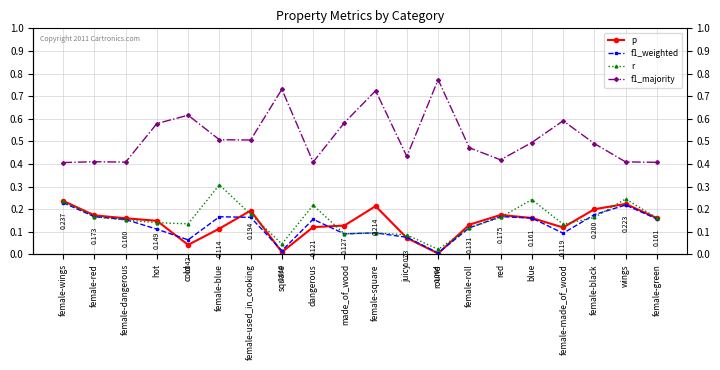

In f1_weighted, how many points are higher than both neighbors (excluding endpoints)?

5